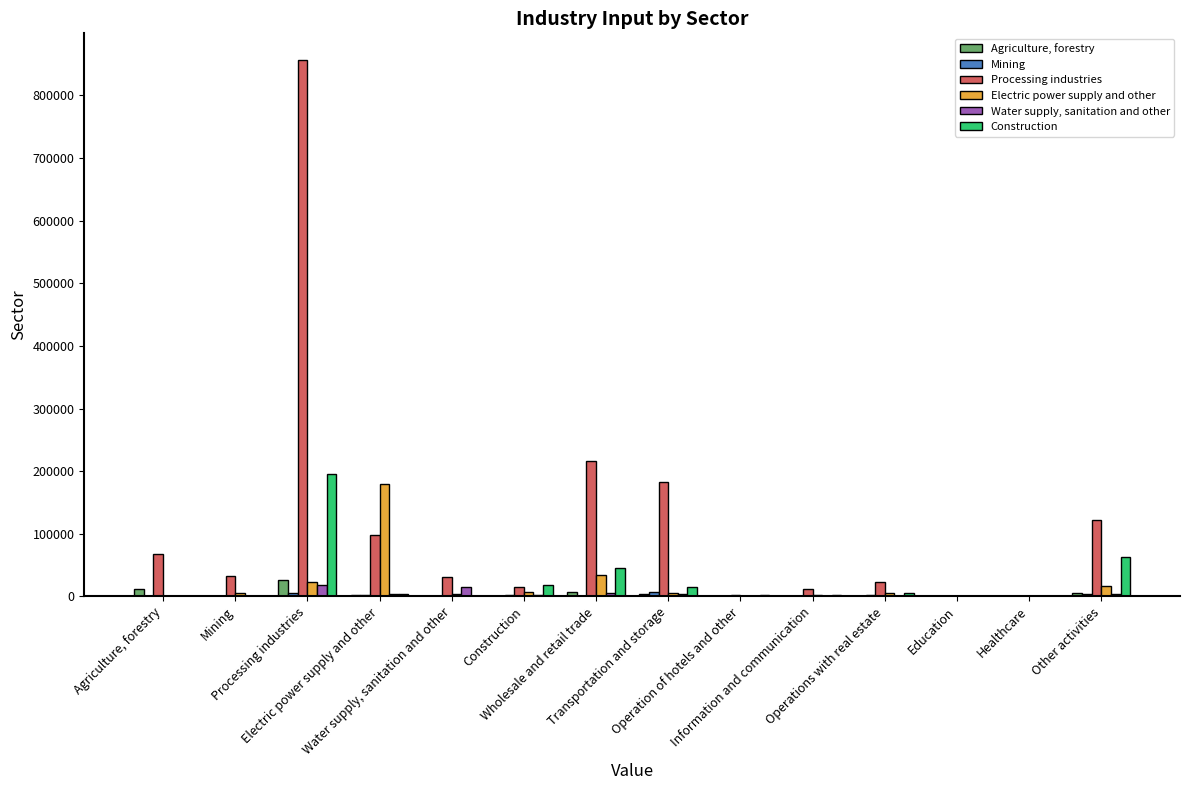

How many groups of bars are there?

14